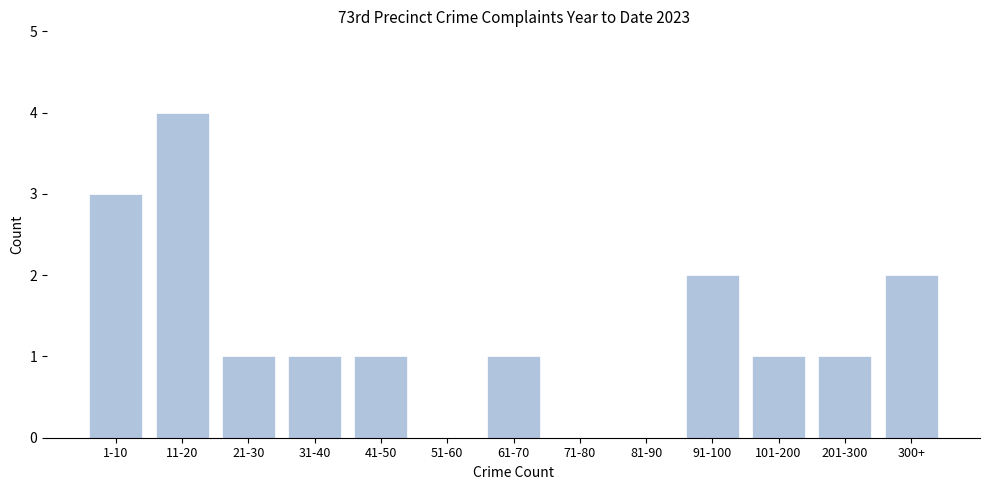

Reading left to right, what are all the values shown in this chart?

1-10=3	11-20=4	21-30=1	31-40=1	41-50=1	51-60=0	61-70=1	71-80=0	81-90=0	91-100=2	101-200=1	201-300=1	300+=2